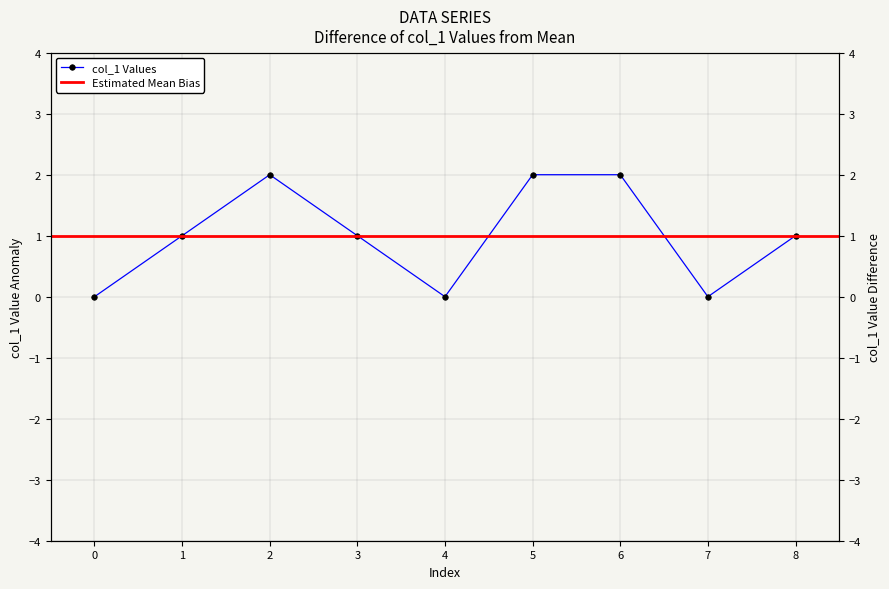

What is the sum of the values at 7 and 2?

2